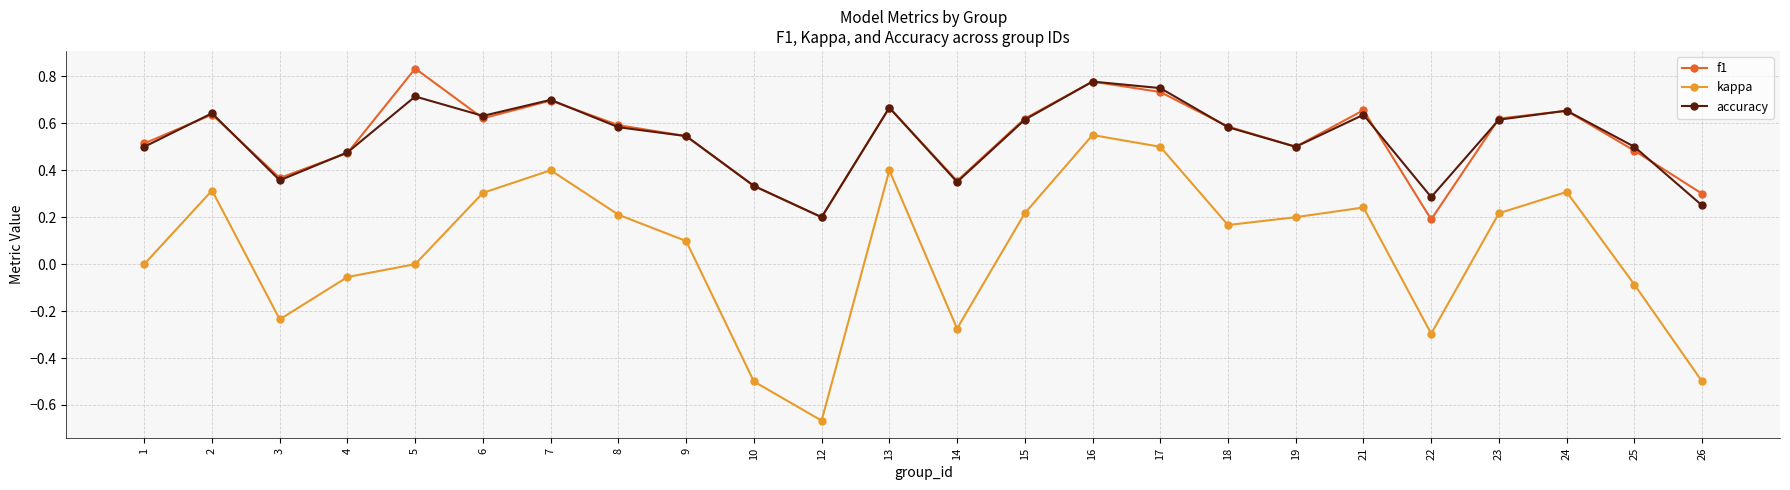

Is this an area chart (filled region under the line)?

No